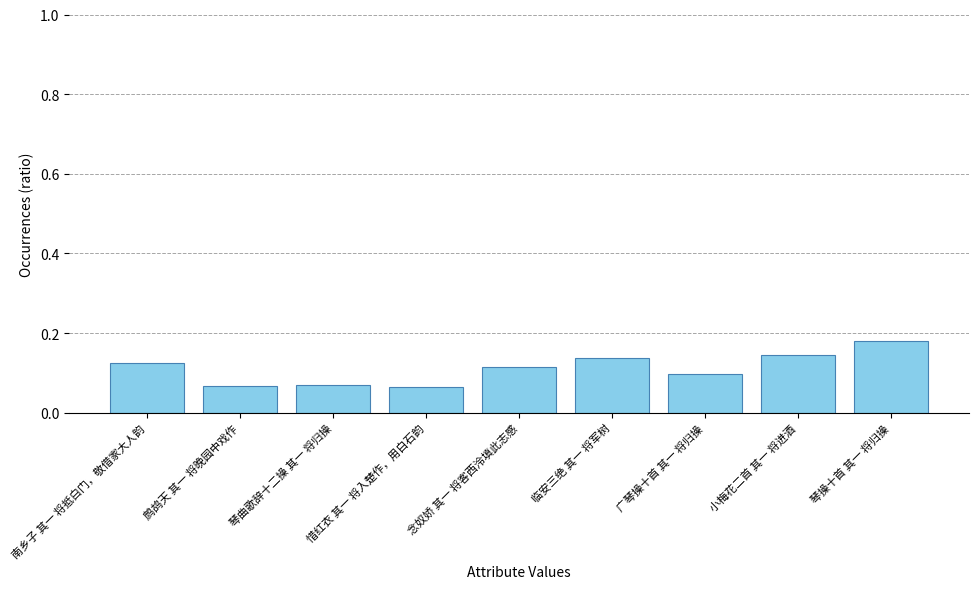

What is the change in value from 南乡子 其一 将抵白门，敬借家大人韵 to 鹧鸪天 其一 将晚园中戏作?

-0.1